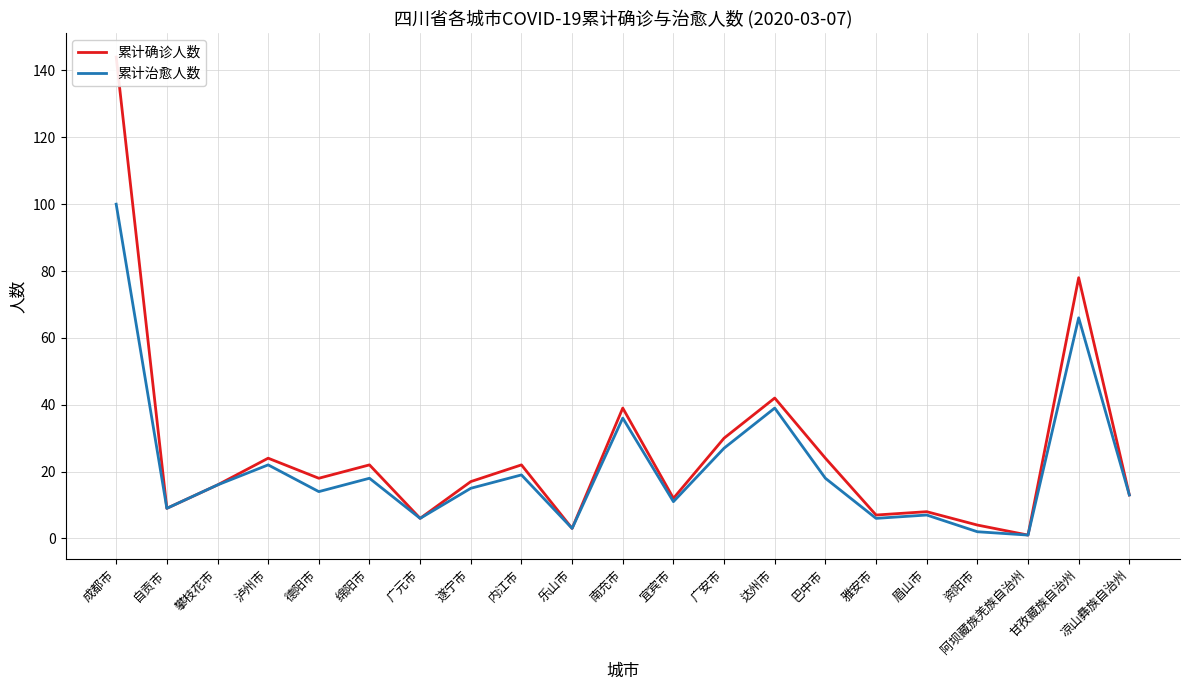

Reading right to left, what are all the values shown in this chart?

累计确诊人数: 凉山彝族自治州=13	甘孜藏族自治州=78	阿坝藏族羌族自治州=1	资阳市=4	眉山市=8	雅安市=7	巴中市=24	达州市=42	广安市=30	宜宾市=12	南充市=39	乐山市=3	内江市=22	遂宁市=17	广元市=6	绵阳市=22	德阳市=18	泸州市=24	攀枝花市=16	自贡市=9	成都市=144
累计治愈人数: 凉山彝族自治州=13	甘孜藏族自治州=66	阿坝藏族羌族自治州=1	资阳市=2	眉山市=7	雅安市=6	巴中市=18	达州市=39	广安市=27	宜宾市=11	南充市=36	乐山市=3	内江市=19	遂宁市=15	广元市=6	绵阳市=18	德阳市=14	泸州市=22	攀枝花市=16	自贡市=9	成都市=100